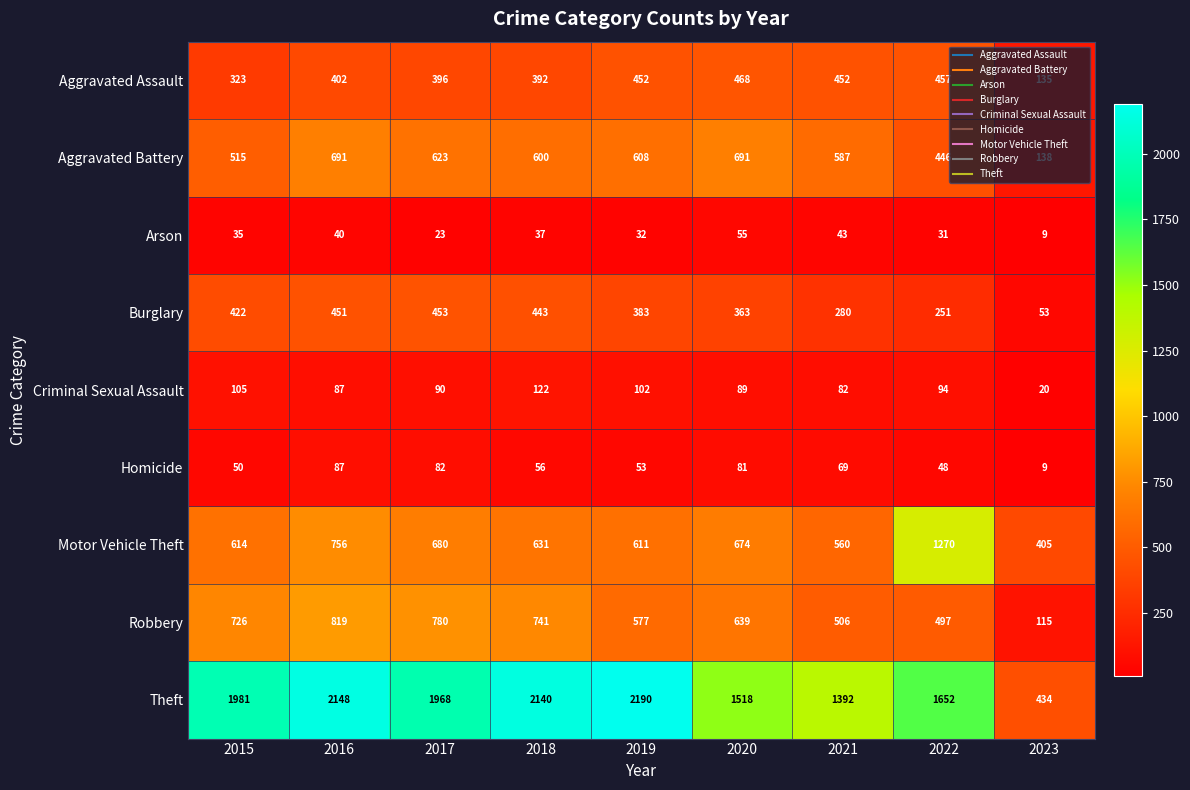

What is the difference between the highest and lowest values at 2020?

1463